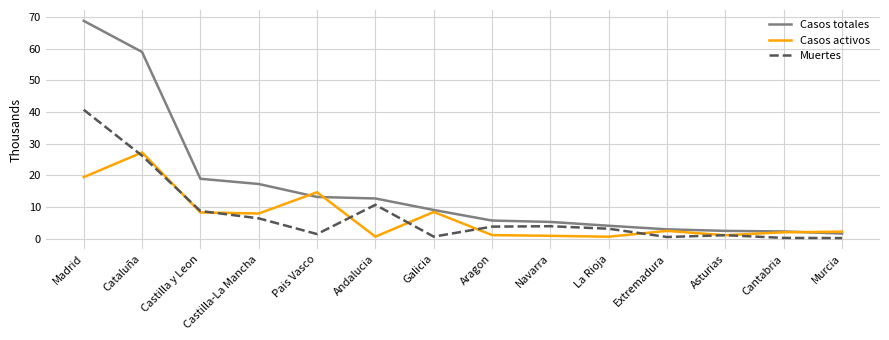

Which series has the largest range (max minus min)?

Casos totales